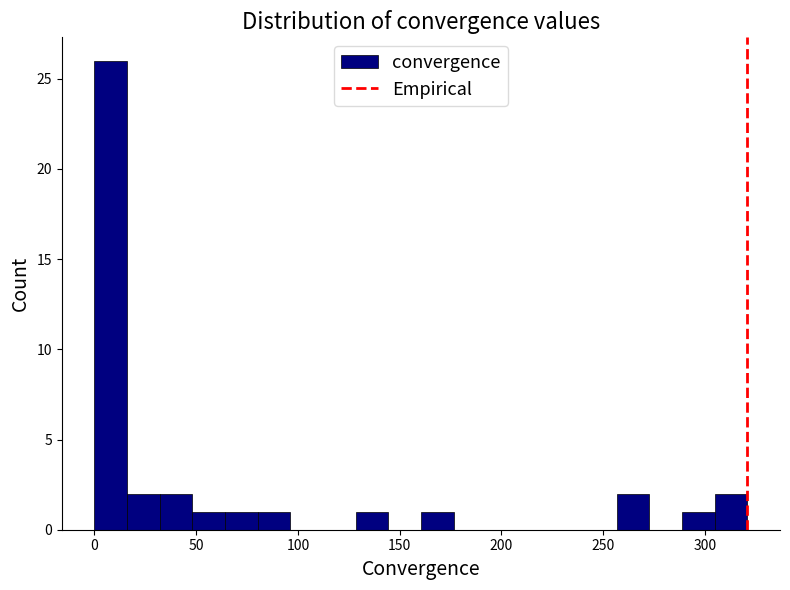

Around what value on the x-axis is the tallest bar? Give the approximate position of its centre, as read against the axis.

10